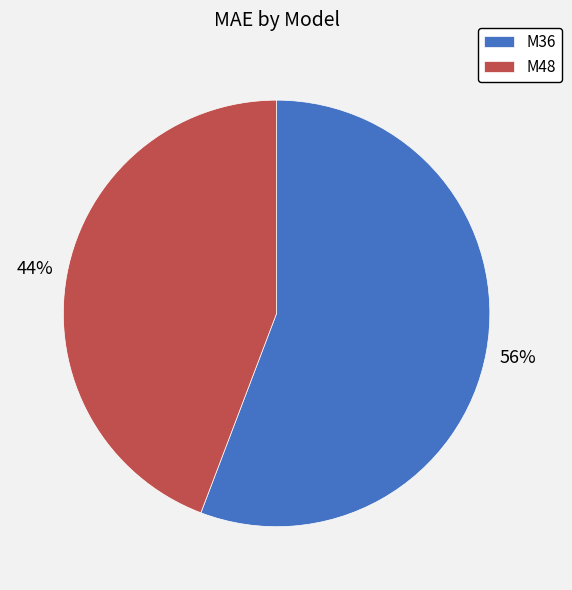

To the nearest percent, what is the difference between the largest and smallest slice percentages?

12%